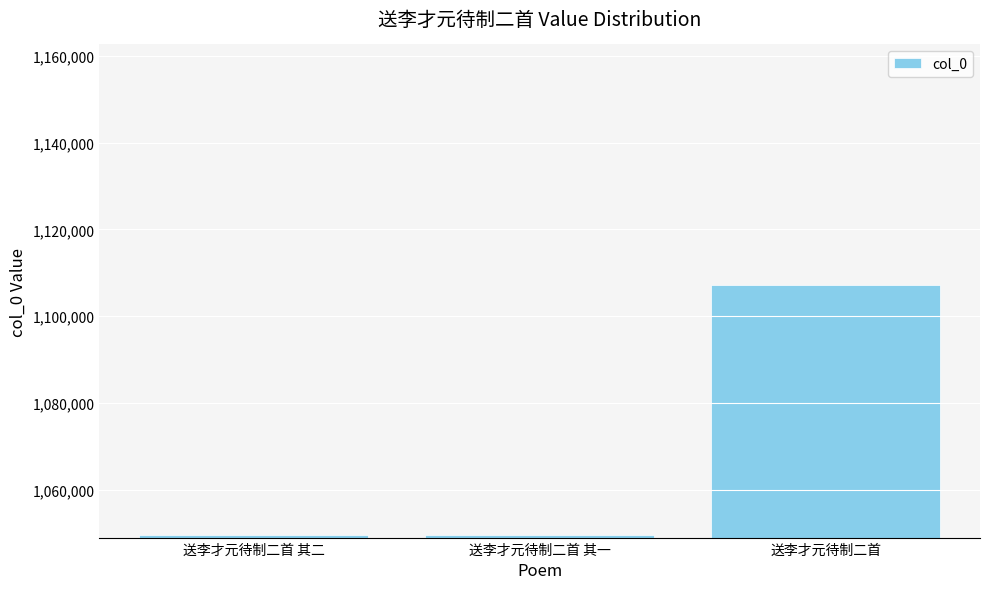

What is the maximum value shown in the chart?

1107277